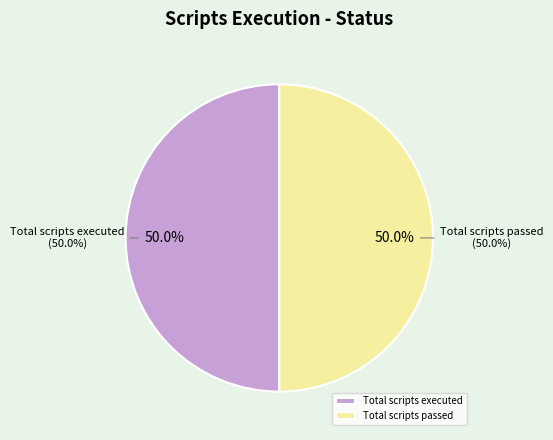

What portion of the pie excludes Total scripts skipped?

100.0%